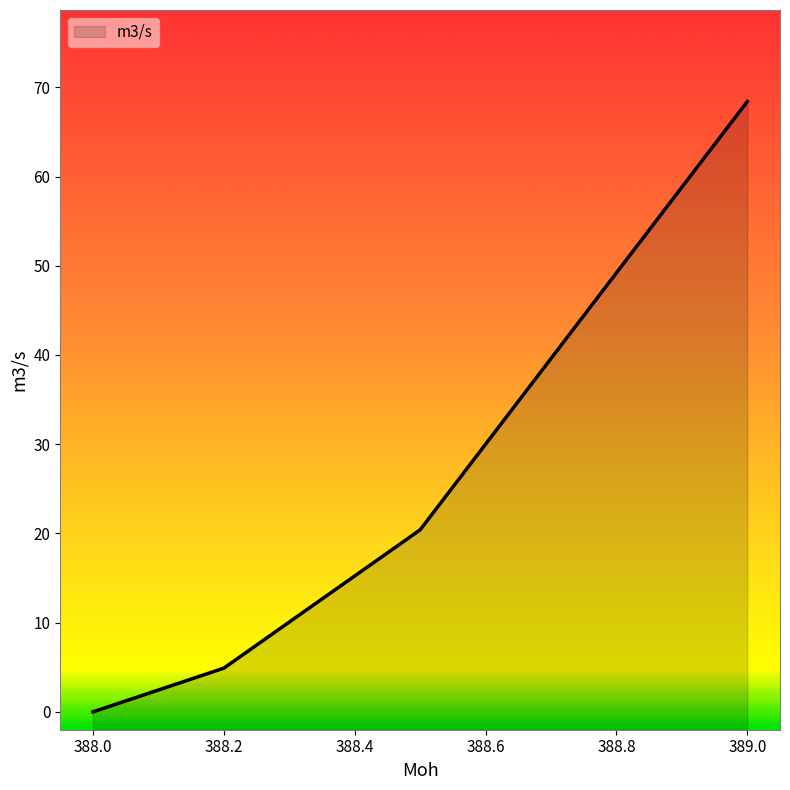

List the labels in order of value, largest first.

389.0, 388.5, 388.2, 388.0